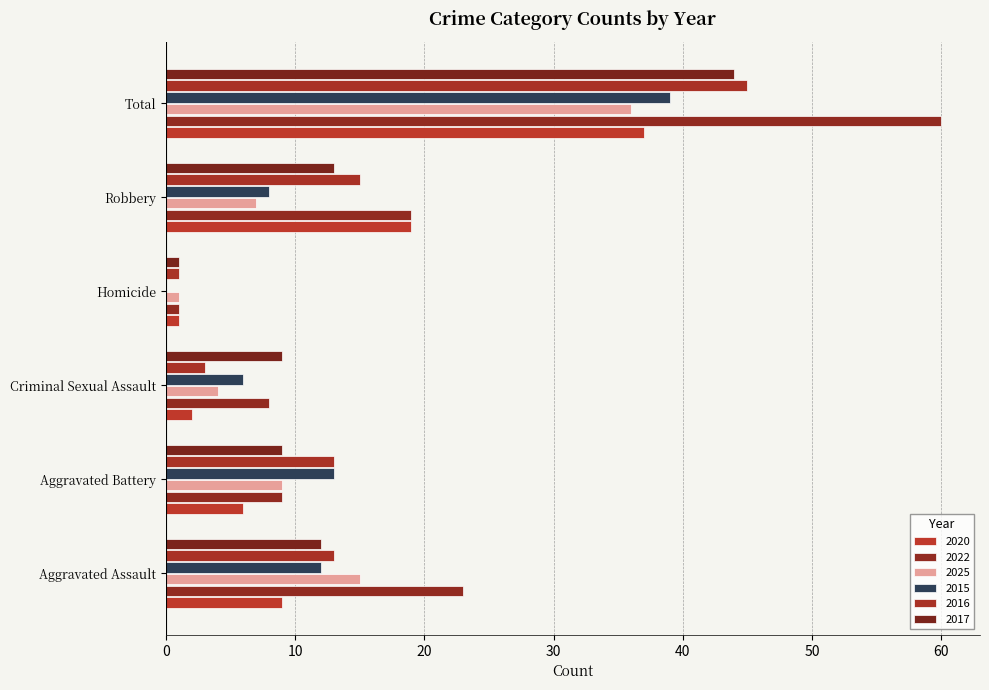

At which category does the chart reach its peak across all series?

Total